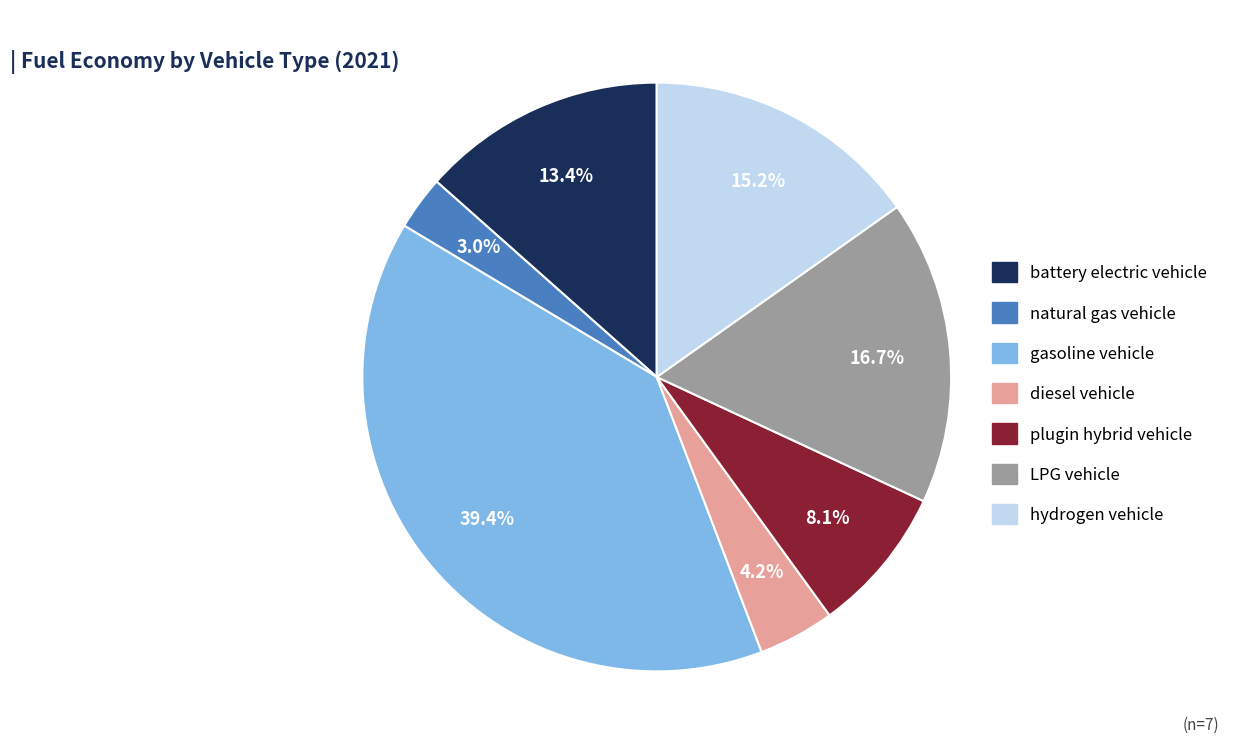

What percentage do battery electric vehicle and gasoline vehicle together represent?

52.8%